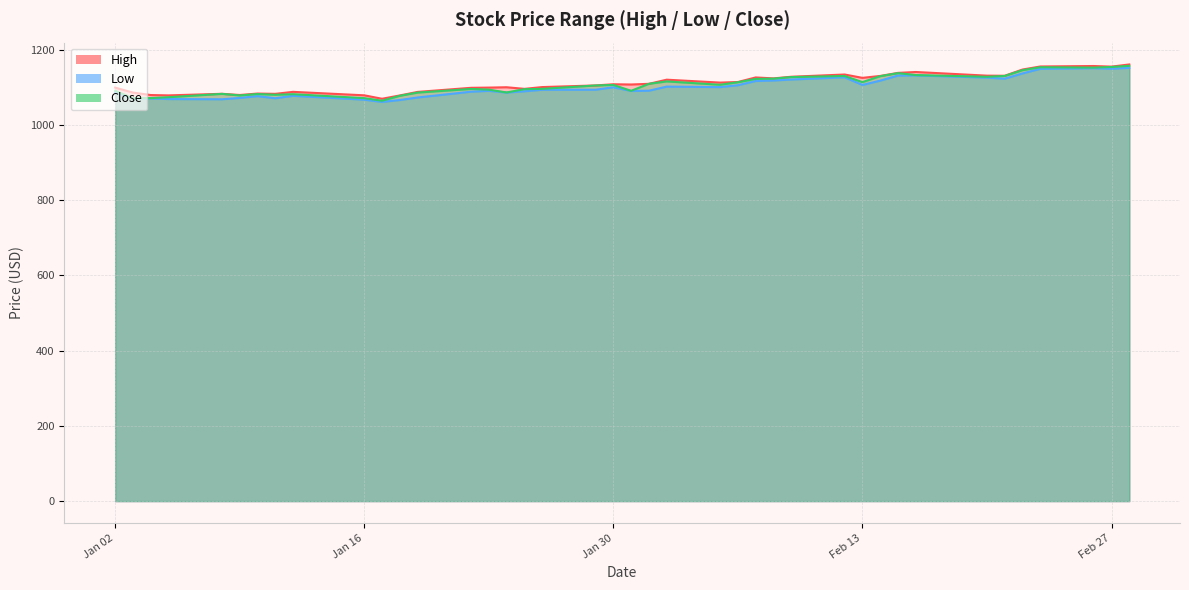

At which category is the sum across all series the highest?

2024-02-28